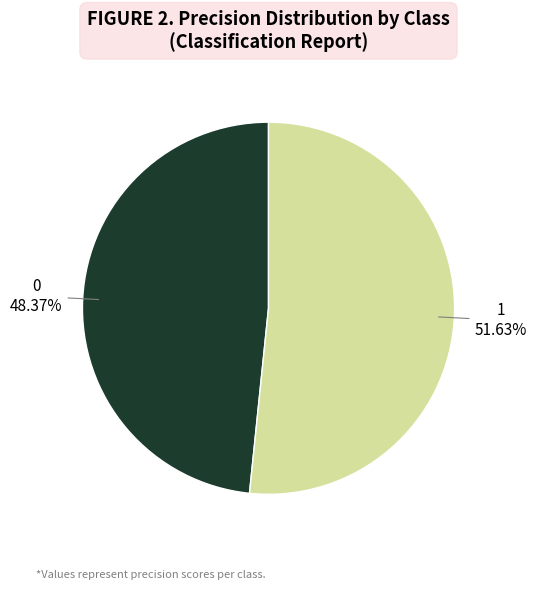

Is it true that 0 is 43% of the pie?

False